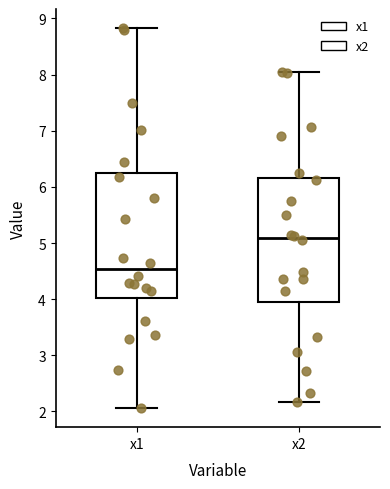

Reading left to right, transcribe this box plot: for each box, give where its median line is, the range the box spans, and where its two whiskers end, as read against the y-axis. The values are not printed on the chart, so give them approximately, as read against the axis.

x1: median 4.5, box 4.0 to 6.2, whiskers 2.1 to 8.8
x2: median 5.1, box 3.9 to 6.2, whiskers 2.2 to 8.0